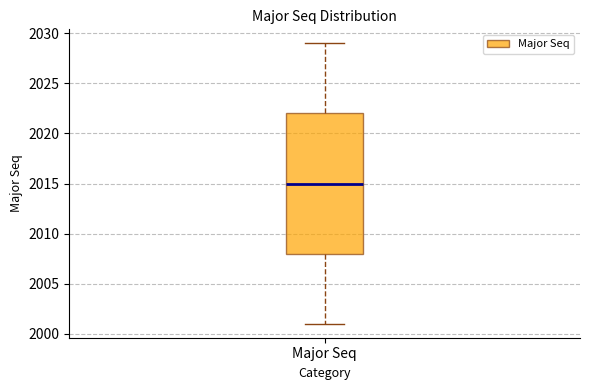

Transcribe this box plot: give where the median line is, the range the box spans, and where the two whiskers end, as read against the y-axis. The values are not printed on the chart, so give them approximately, as read against the axis.

median 2015, box 2008 to 2022, whiskers 2001 to 2029